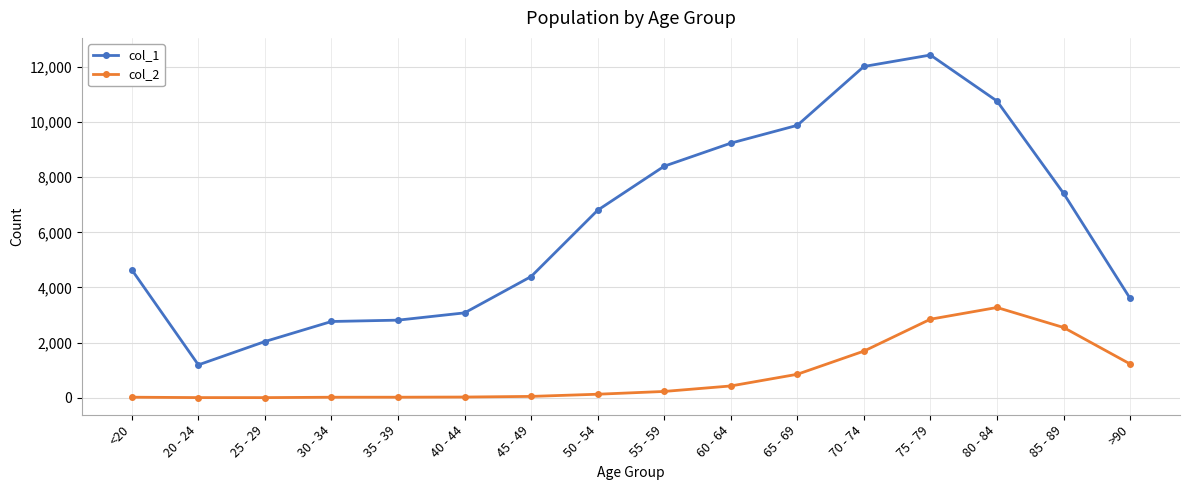

Is it true that col_1 equals 3078 at 40 - 44?

True